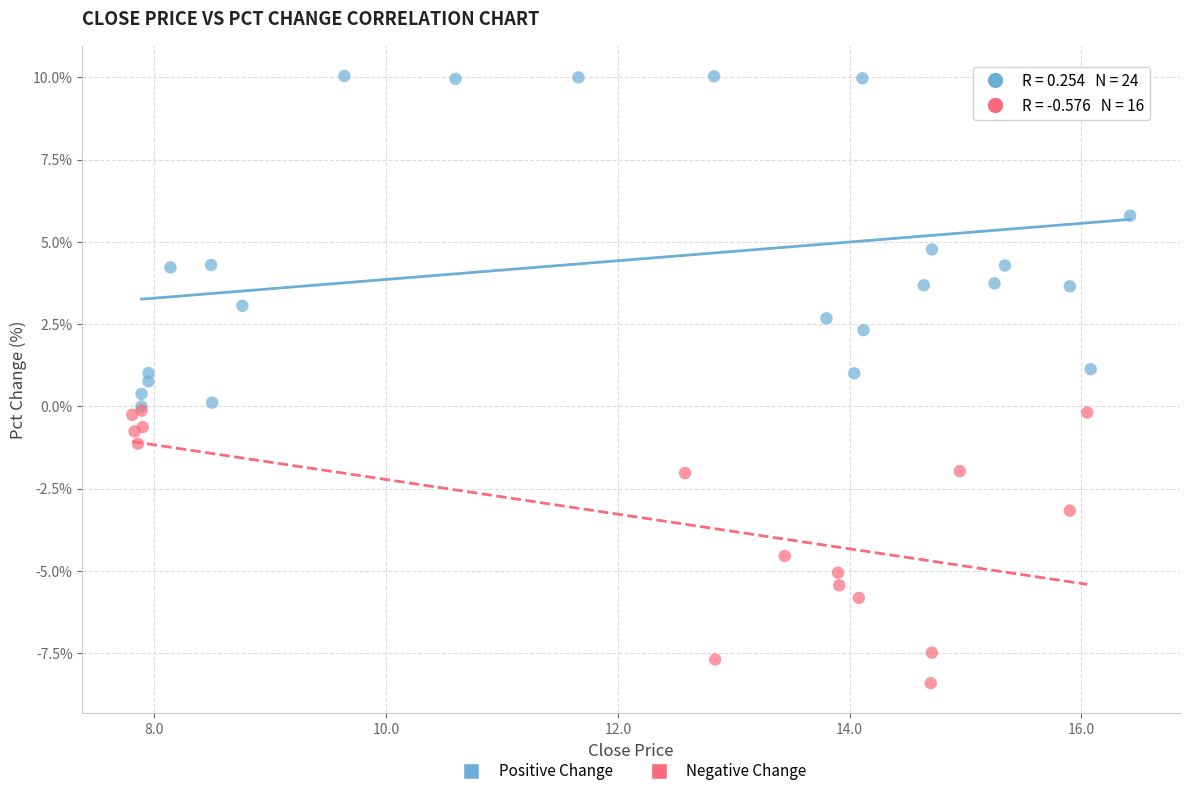

Which series contains the lowest Y value?

Negative Change